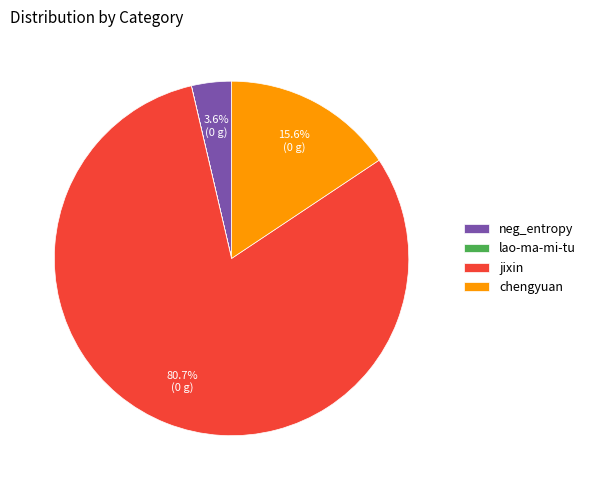

Approximately how many times larger is the value at jixin compared to chengyuan?

5.2